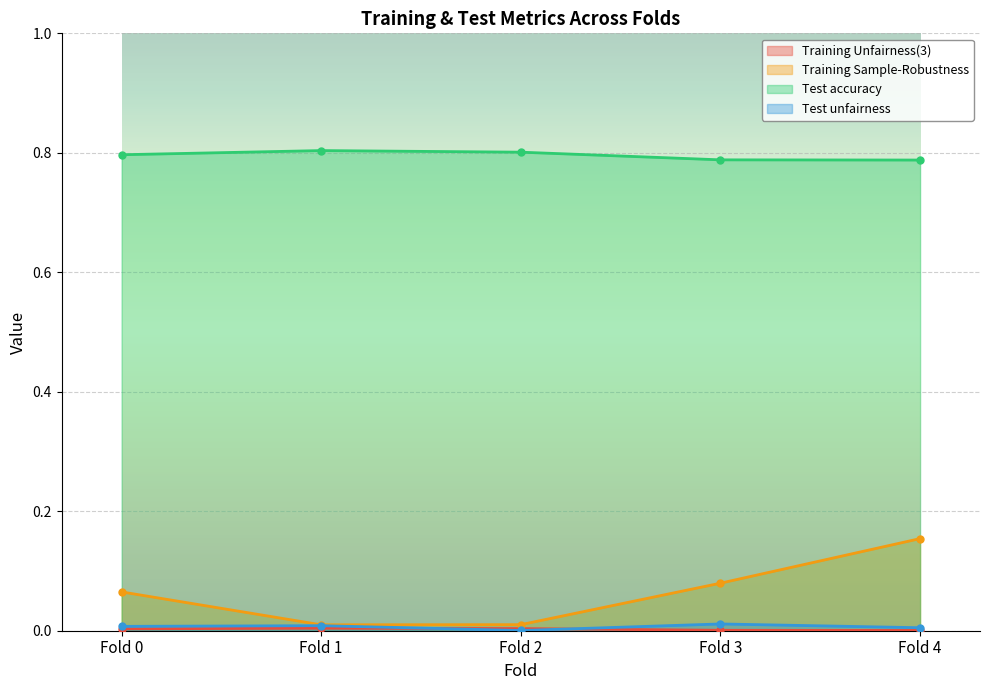

At which label is Training Sample-Robustness closest to 0?

Fold 1